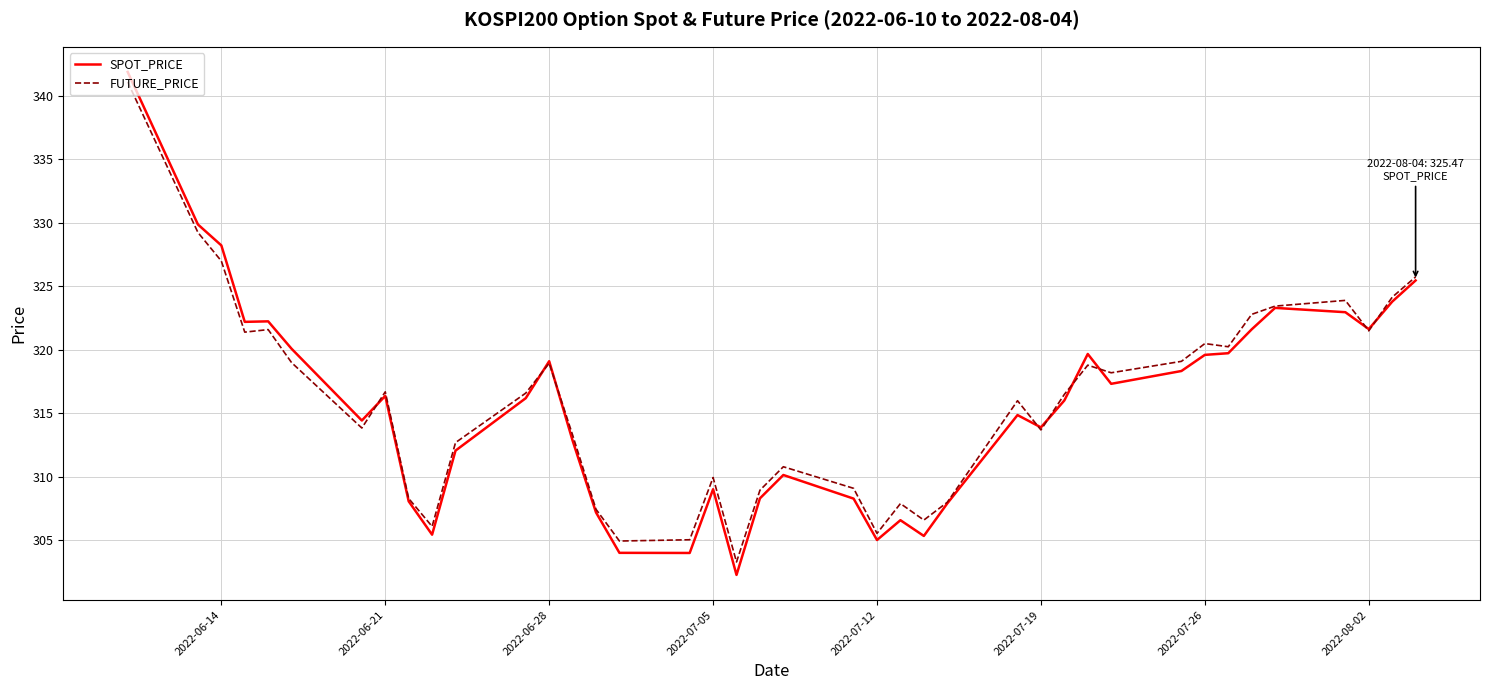

What is the difference between the second highest and second lowest values in the SPOT_PRICE series?

25.9